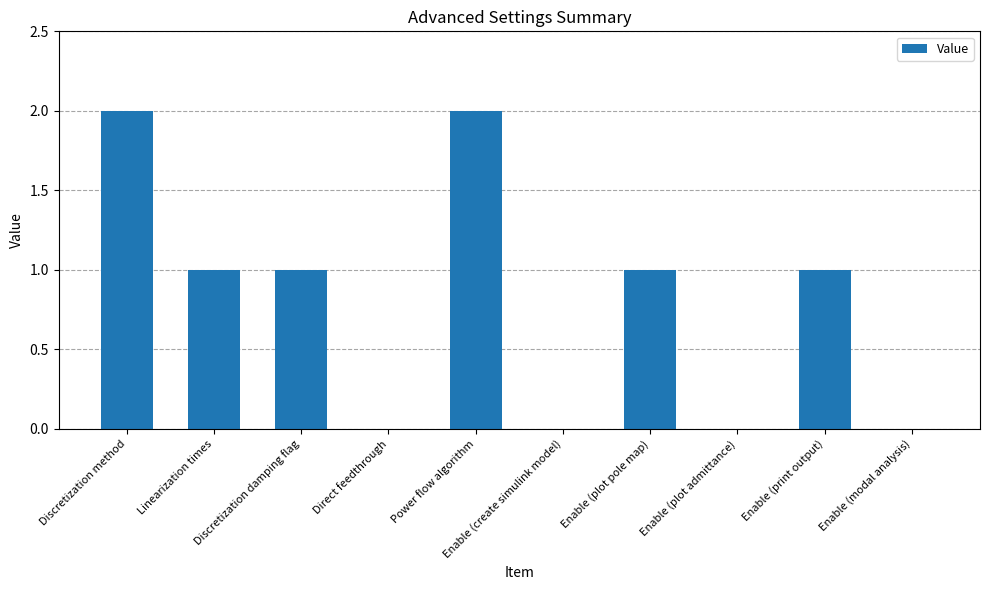

What is the greatest value displayed?

2